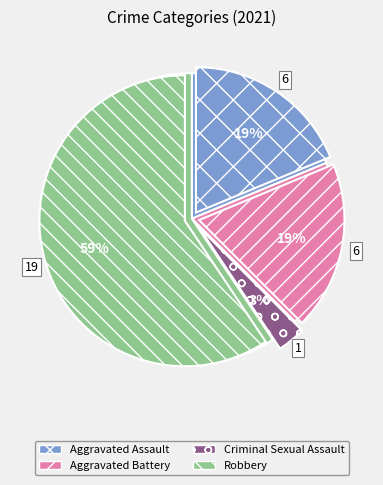

To the nearest percent, what is the difference between the largest and smallest slice percentages?

56%